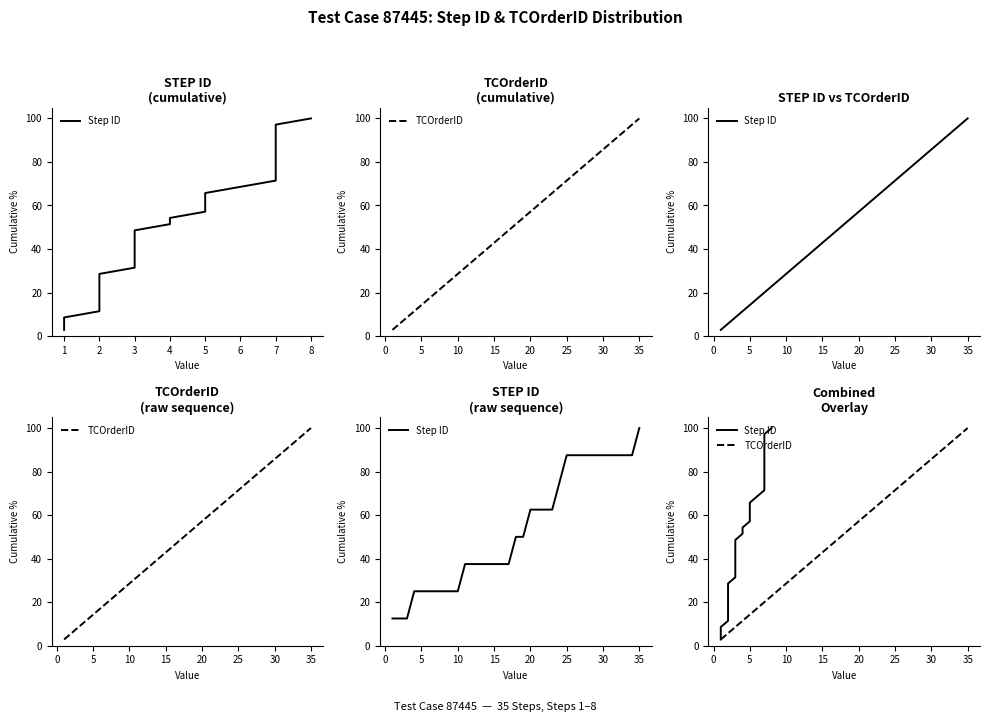

Which series has the widest spread of values?

Step ID